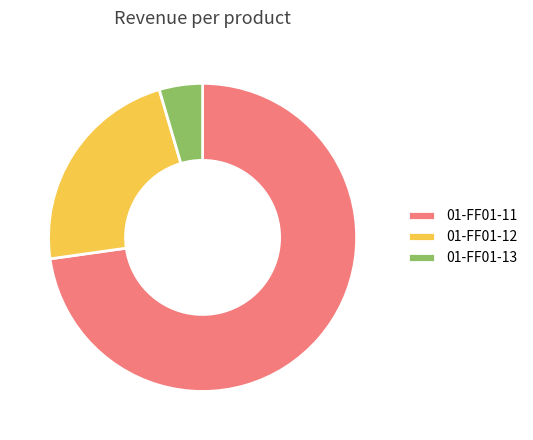

Which slice is the smallest?

01-FF01-13